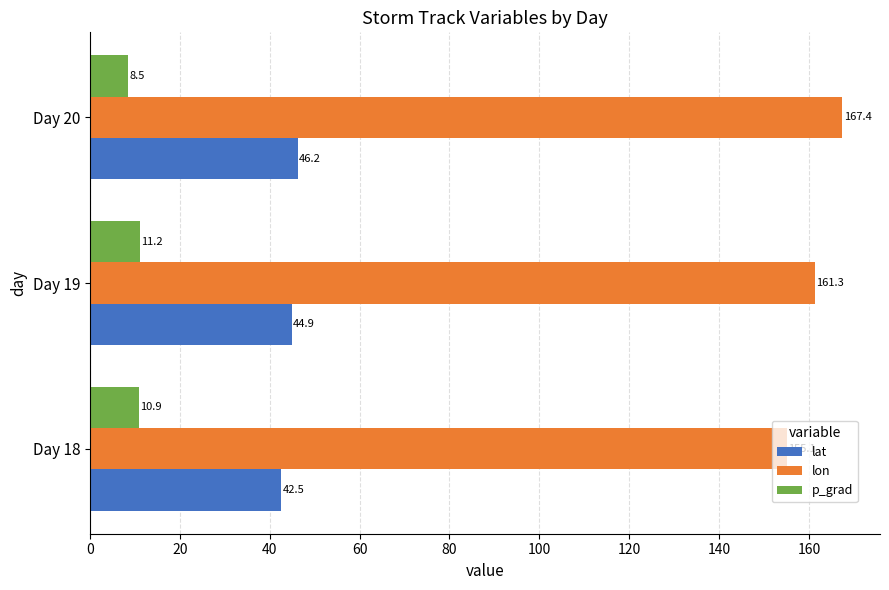

What are all the series names shown in the legend?

lat, lon, p_grad